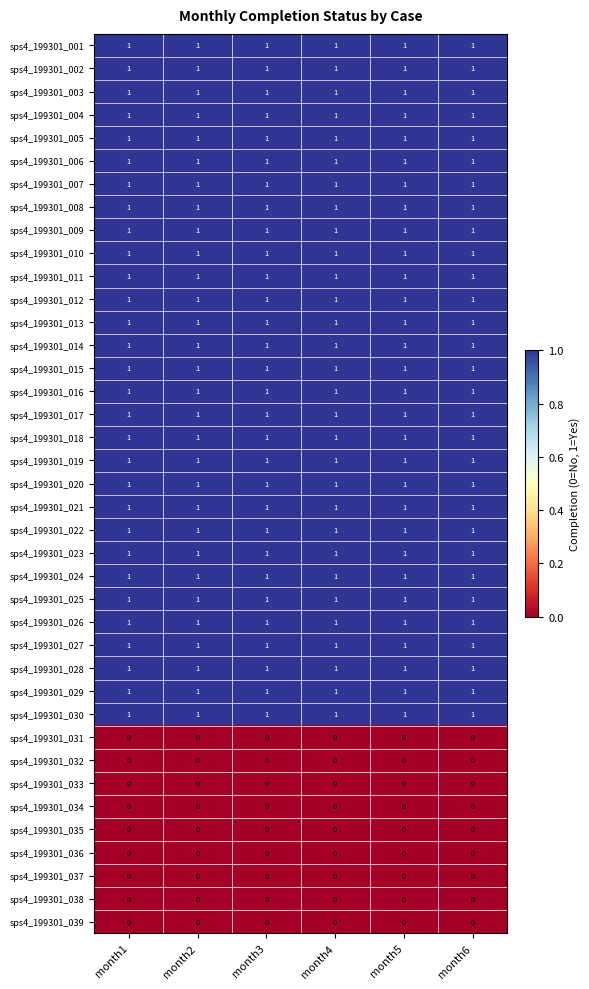

What is the sum of all sps4_199301_006 values?

6